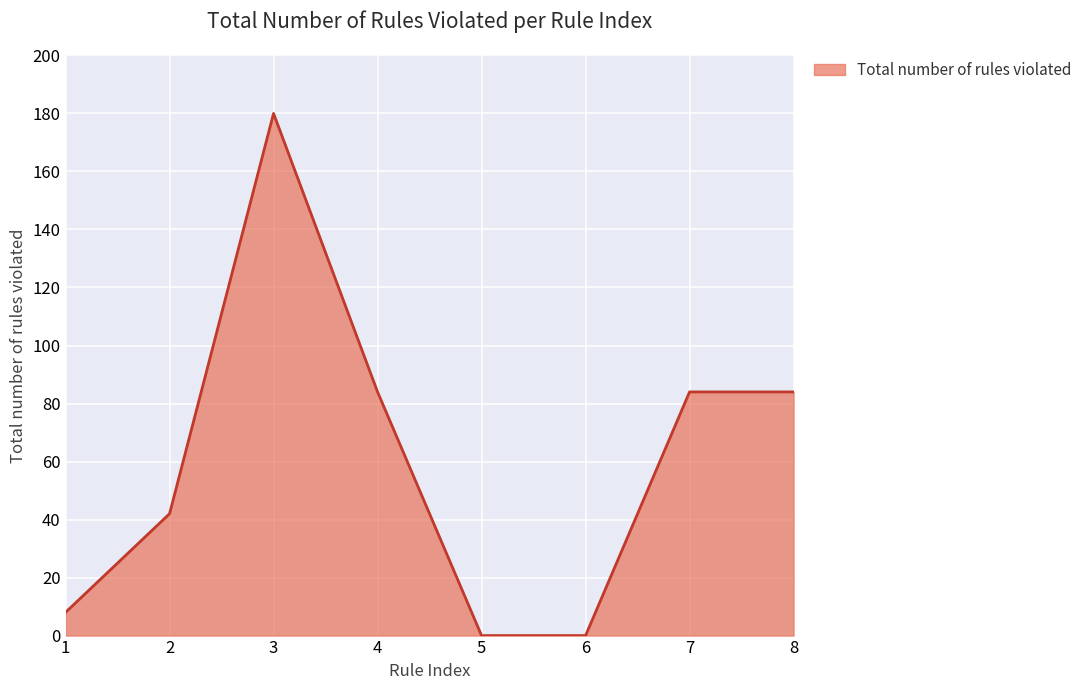

What is the difference between the values at 6 and 3?

180